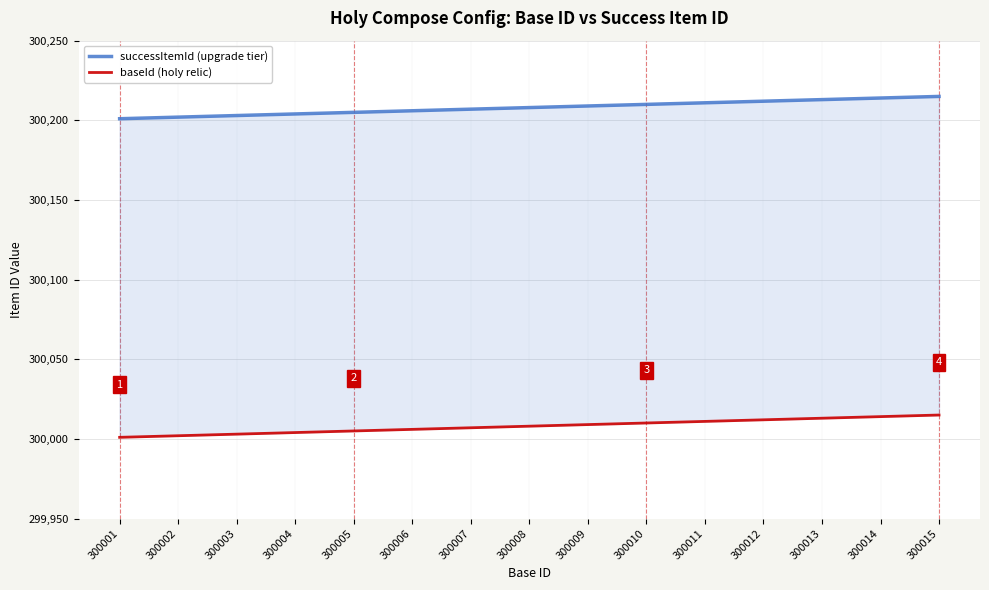

Reading left to right, list all the values displayed in this chart.

successItemId (upgrade tier): 300201	300202	300203	300204	300205	300206	300207	300208	300209	300210	300211	300212	300213	300214	300215
baseId (holy relic): 300001	300002	300003	300004	300005	300006	300007	300008	300009	300010	300011	300012	300013	300014	300015